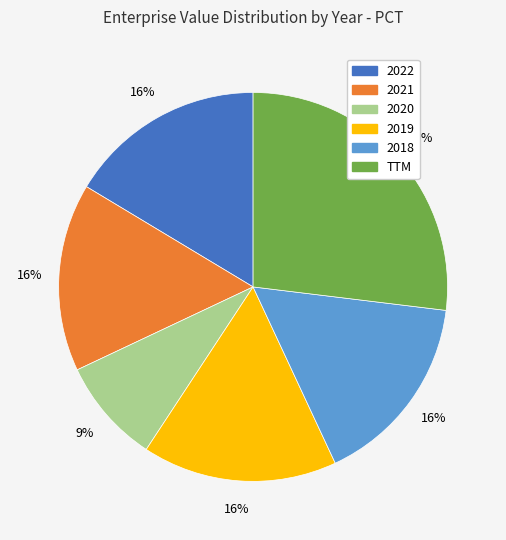

How many slices are in this pie chart?

6